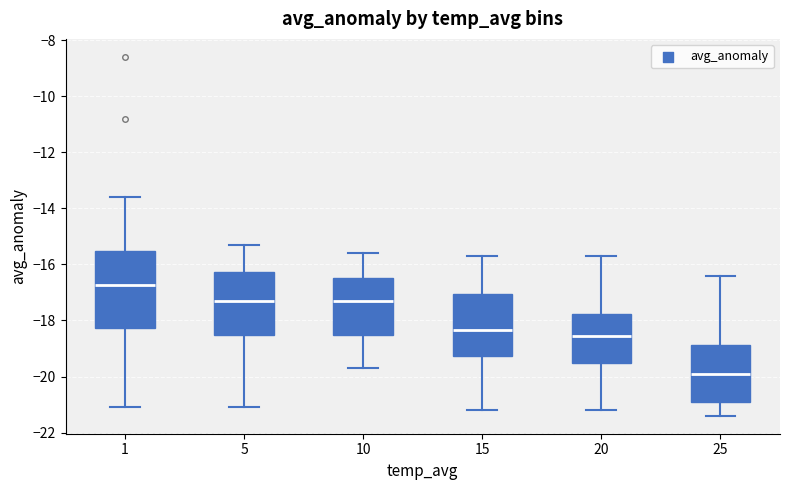

Which box's median line is the highest?

1